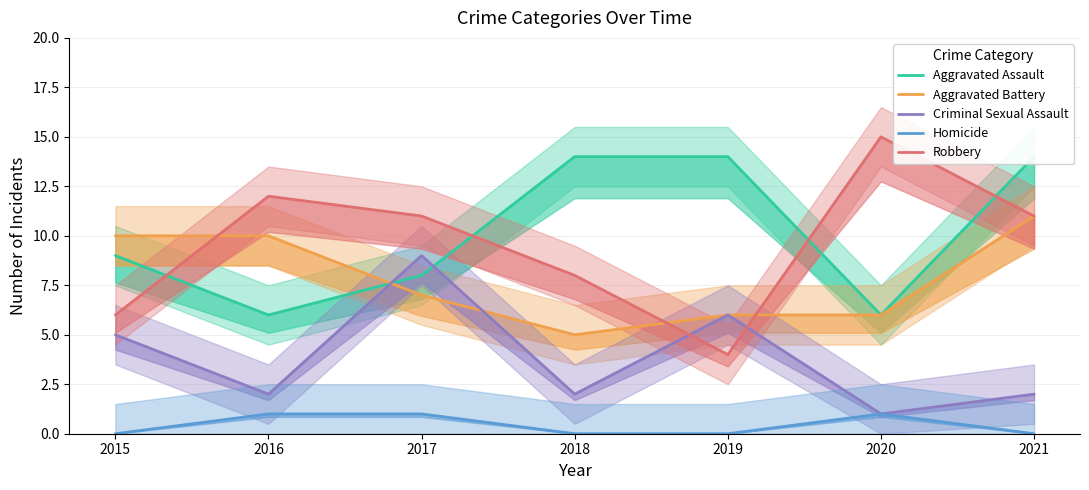

What is the difference between the second highest and second lowest values in the Robbery series?

6